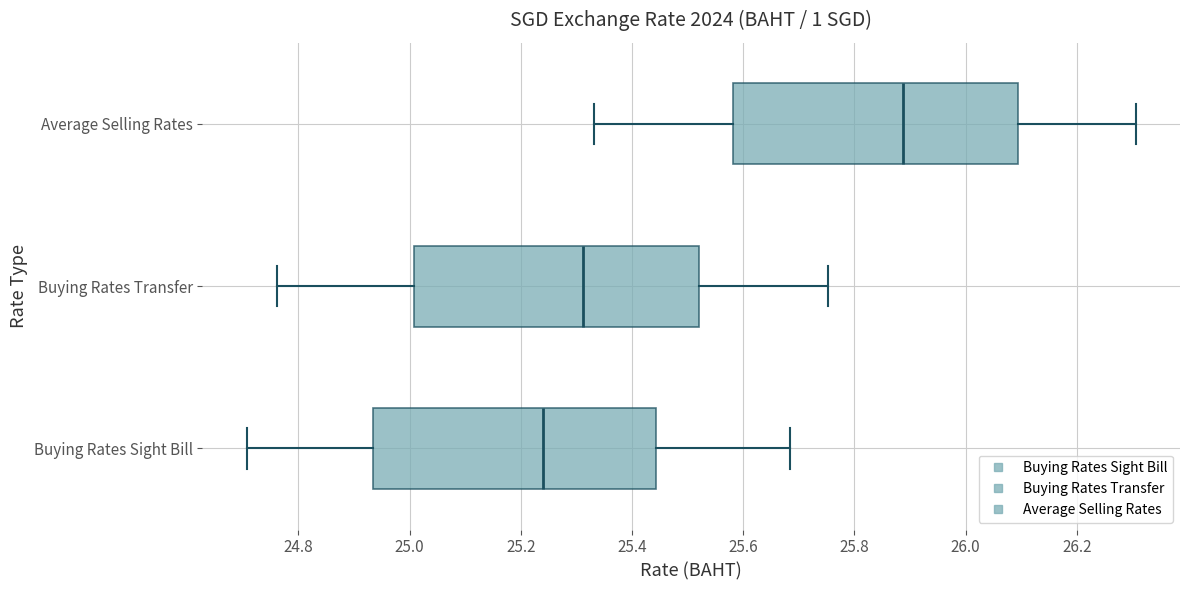

Where is the right edge of the box for Buying Rates Sight Bill on the x-axis? The values are not printed on the chart, so give them approximately, as read against the axis.

25.44